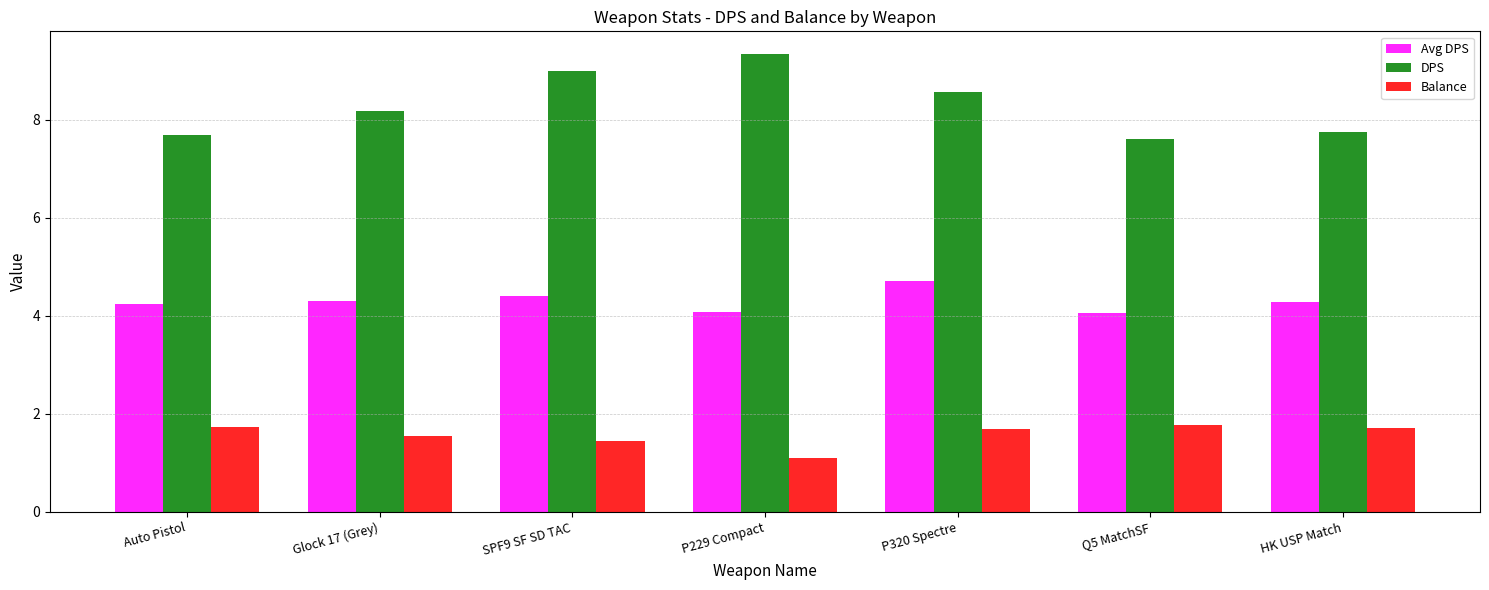

What is the label of the 5th bar from the right?

SPF9 SF SD TAC